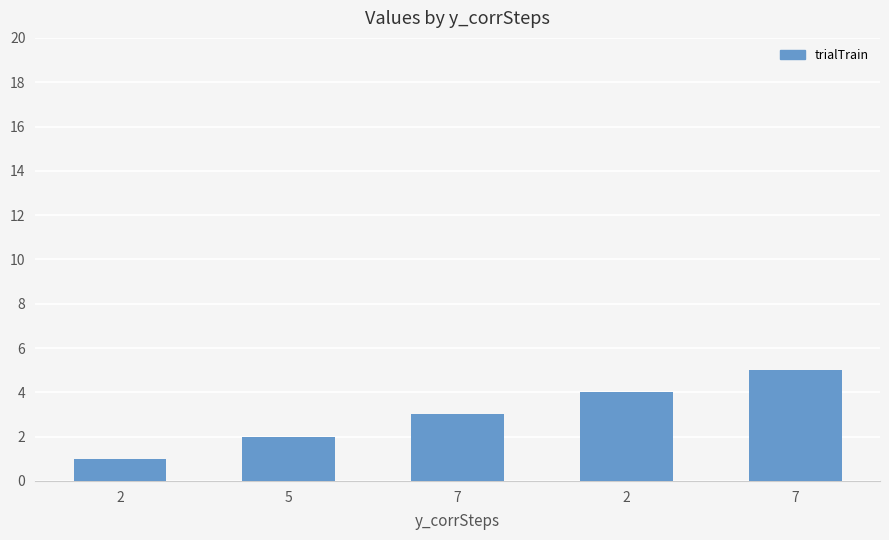

Does the chart contain any negative values?

No